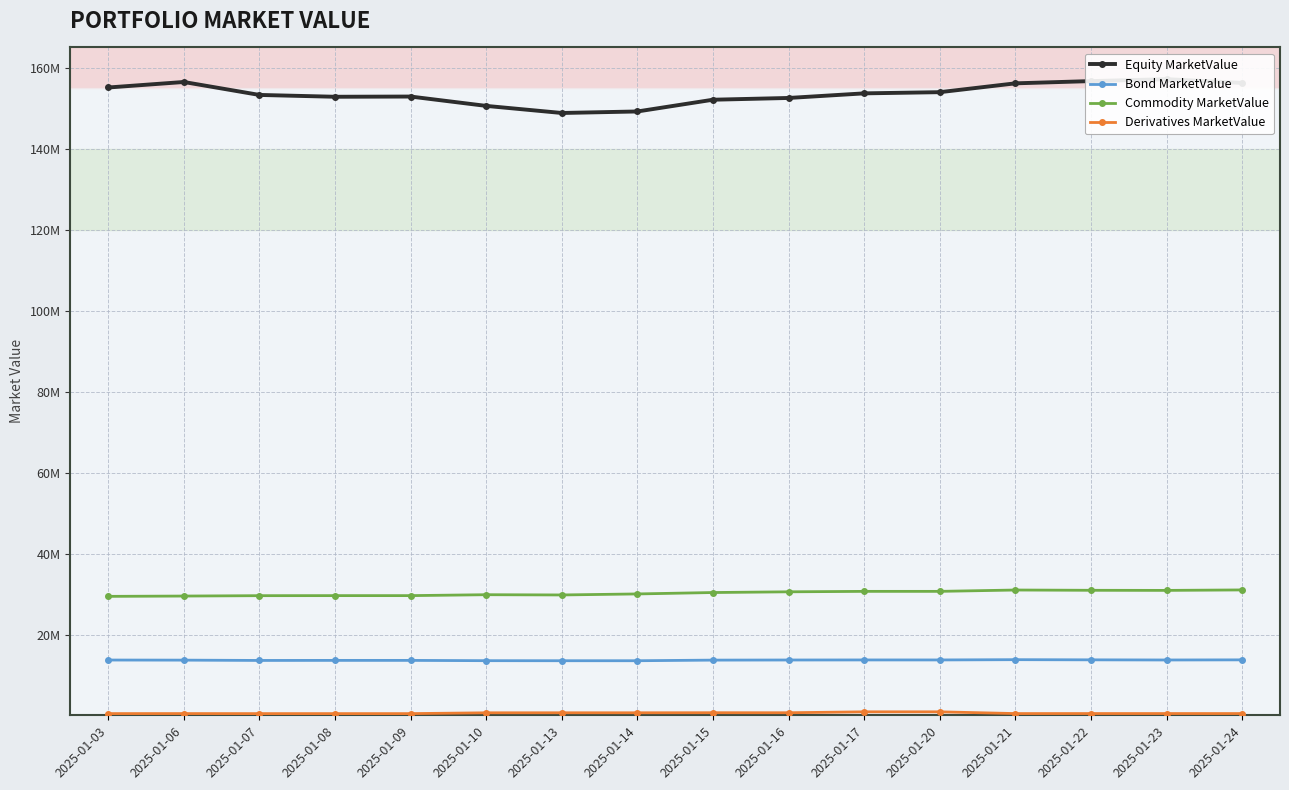

True or false: Commodity MarketValue and Derivatives MarketValue cross at least once.

False